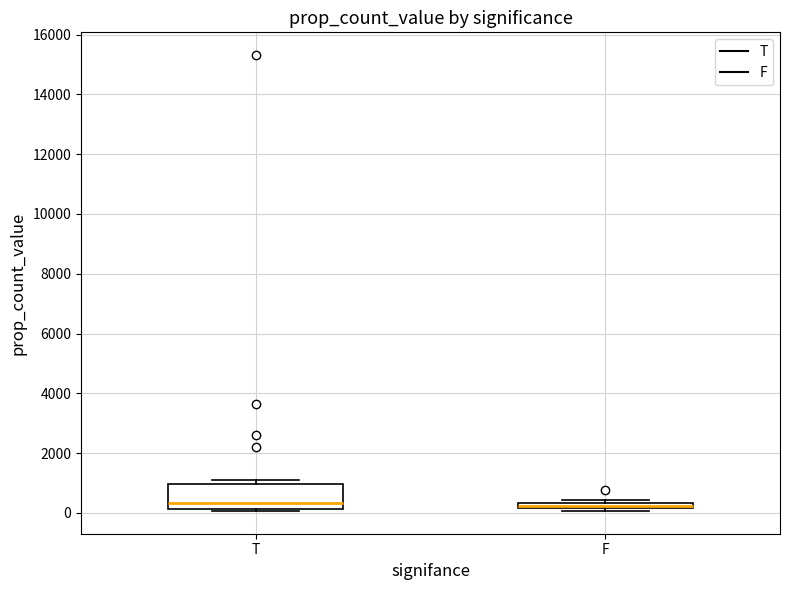

Where is the lower edge of the box for F on the y-axis? The values are not printed on the chart, so give them approximately, as read against the axis.

200